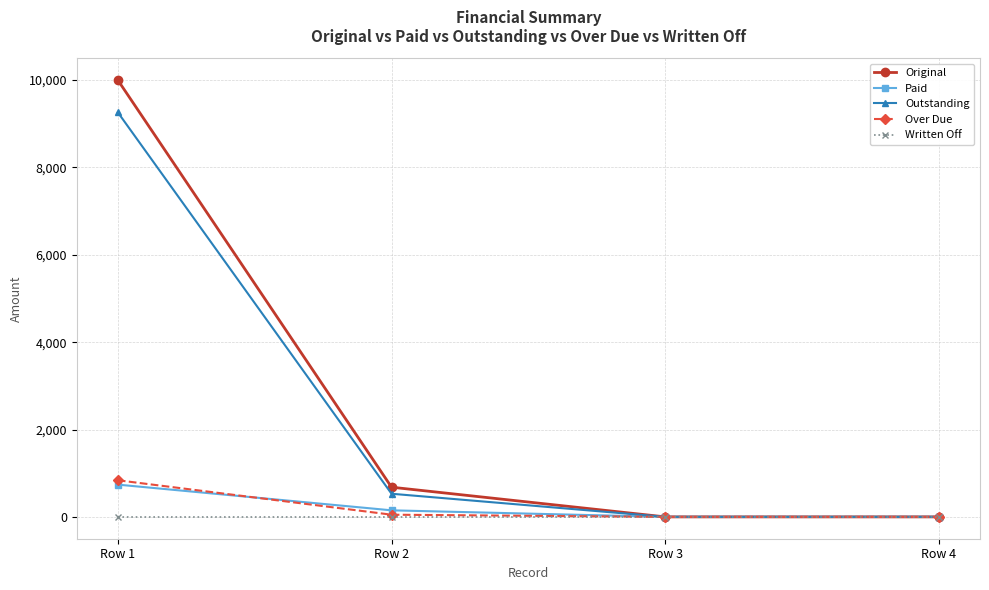

What is the total value across all series at Row 1?

20838.5